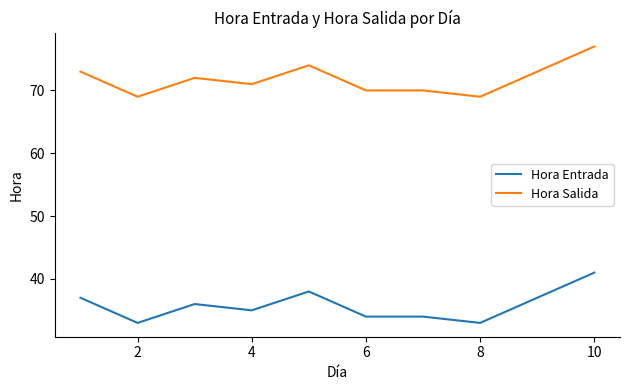

What is the highest value of the Hora Entrada series?

41